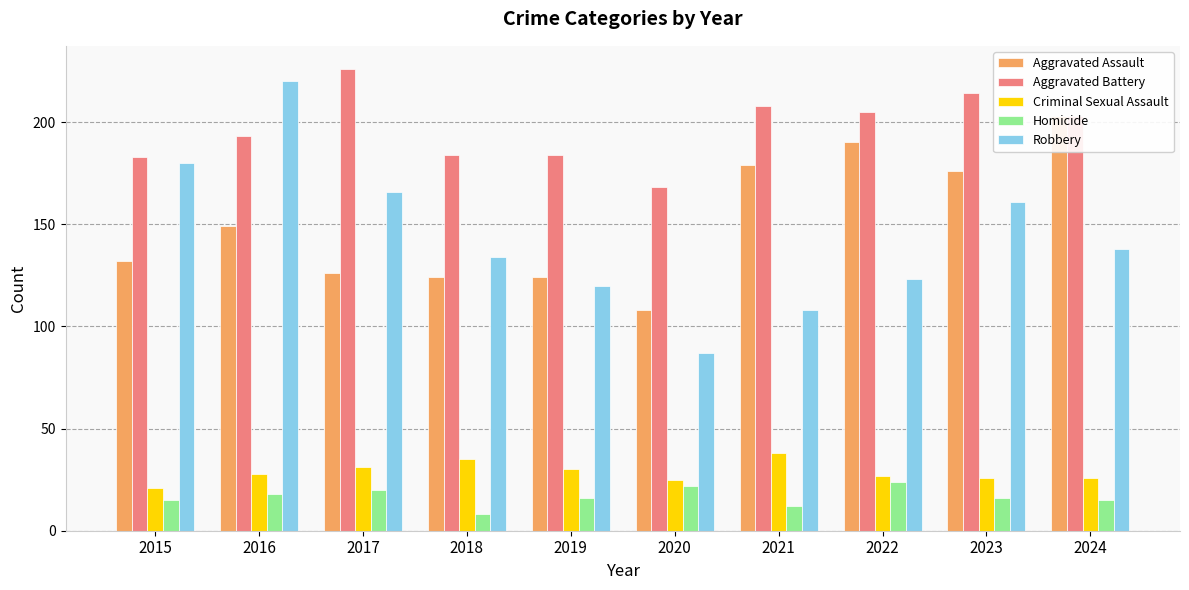

How many values in the Criminal Sexual Assault series exceed 28?

4